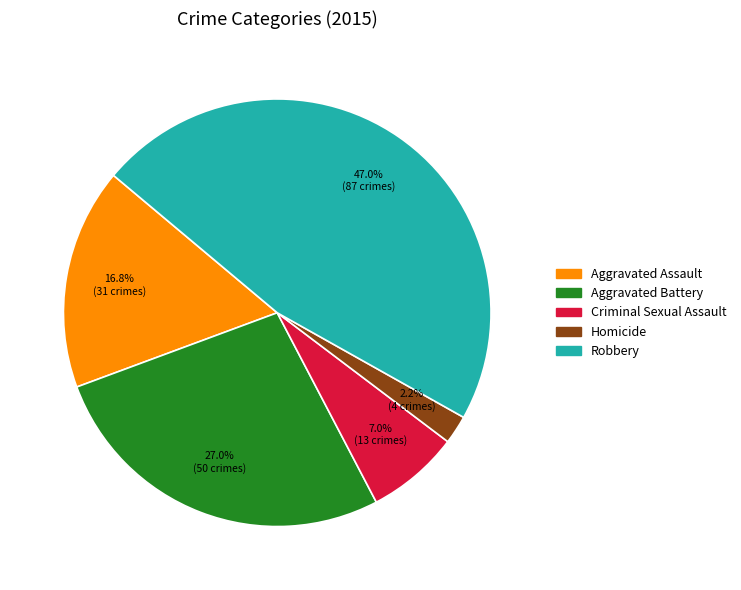

The Aggravated Battery slice represents 16% of the pie. True or false?

False